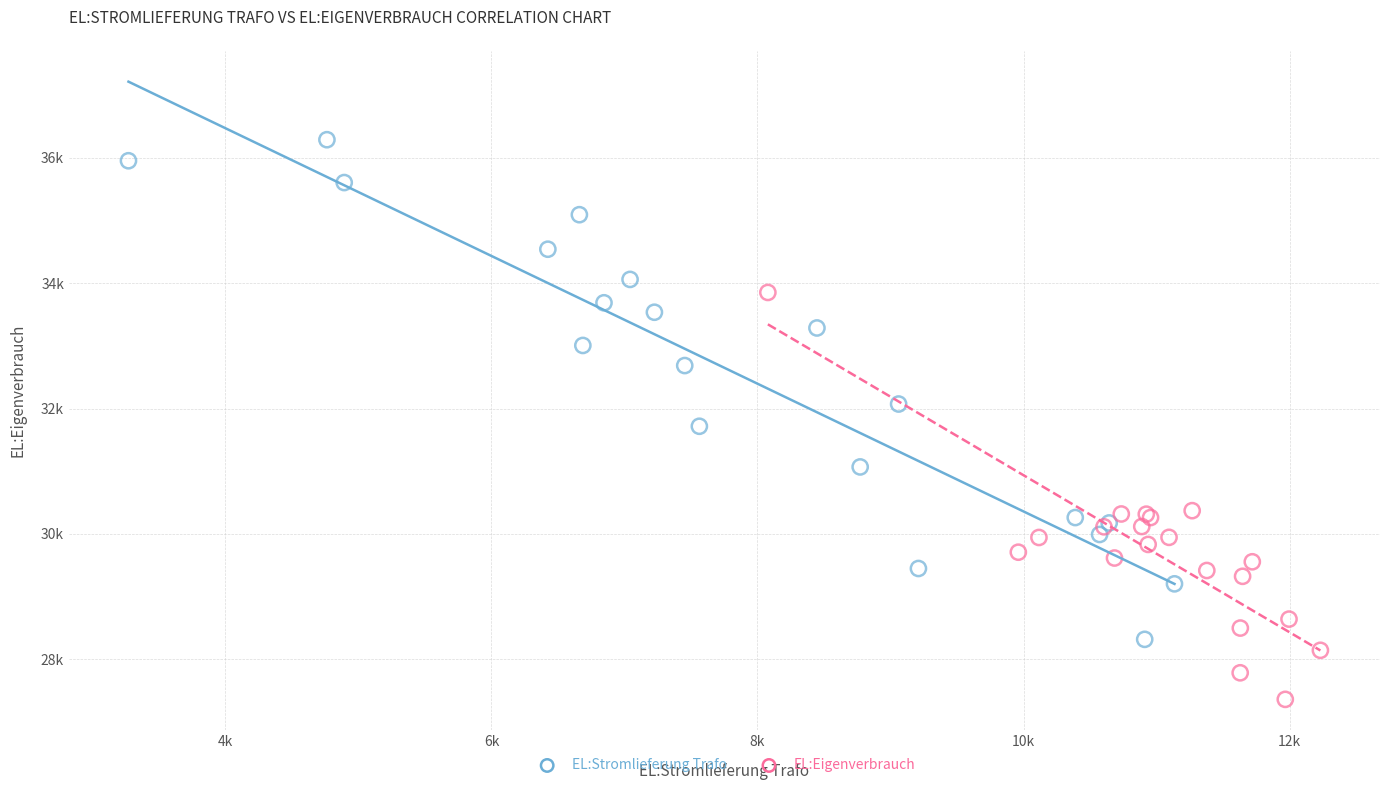

Which series reaches the minimum Y coordinate?

EL:Eigenverbrauch